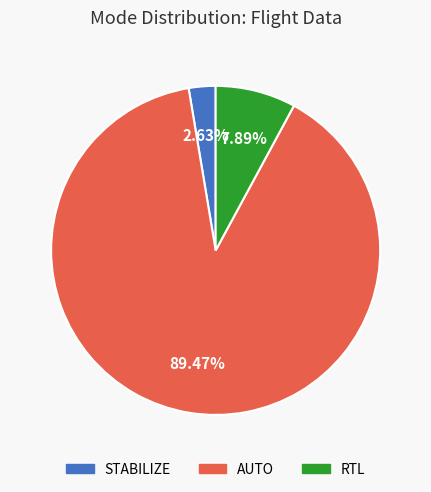

Is STABILIZE the majority of the pie?

No